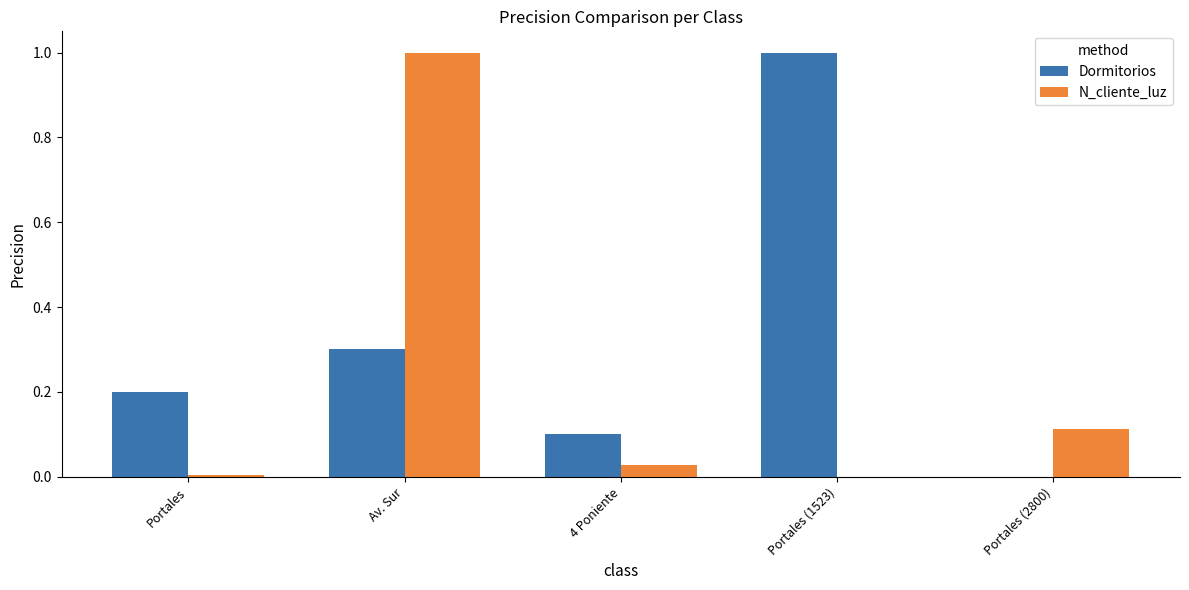

What is the sum of all N_cliente_luz values?

1.1